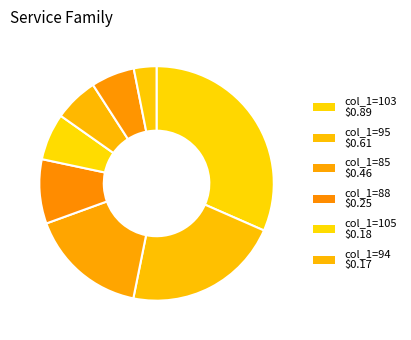

Count the number of slices in the pie.

8